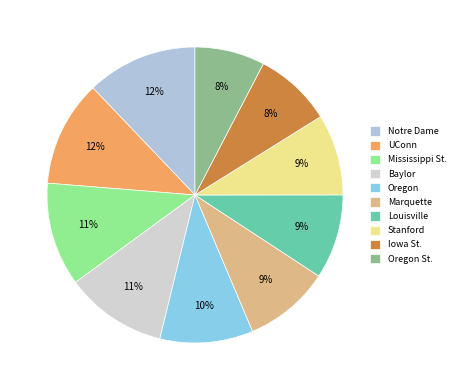

To the nearest percent, what is the average slice percentage?

10%